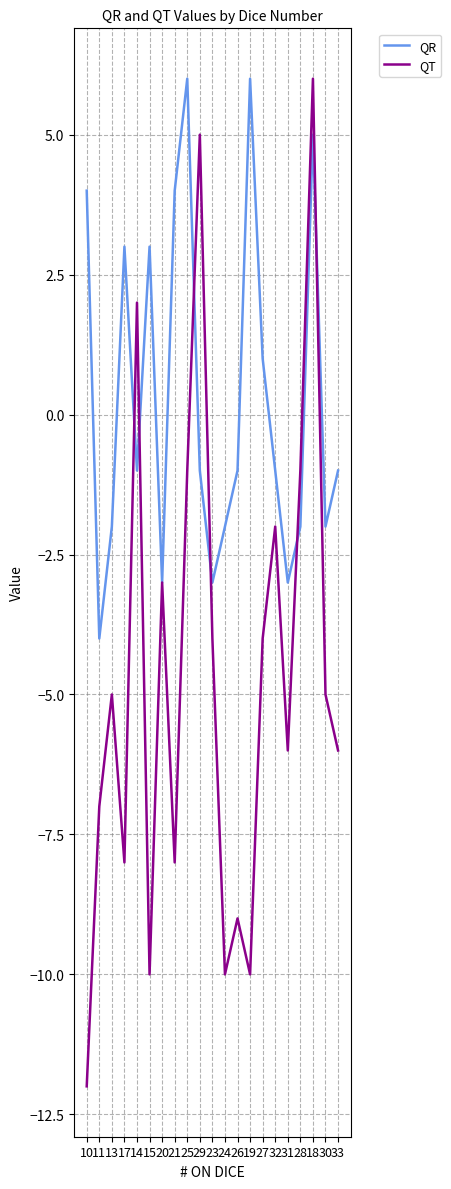

Between 17 and 18, which series saw the biggest shift?

QT